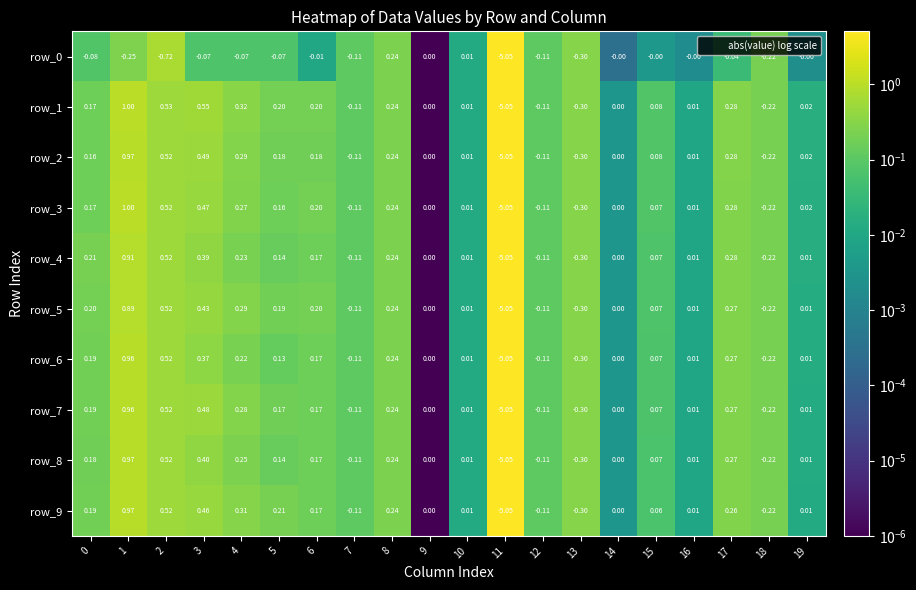

At which label does row_8 reach its peak?

1